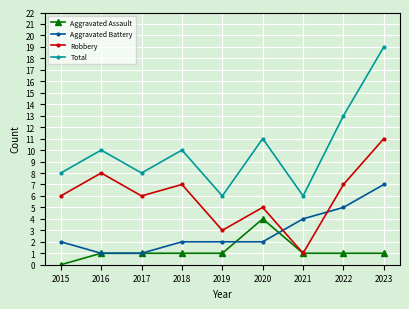

What is the maximum value for Aggravated Battery?

7